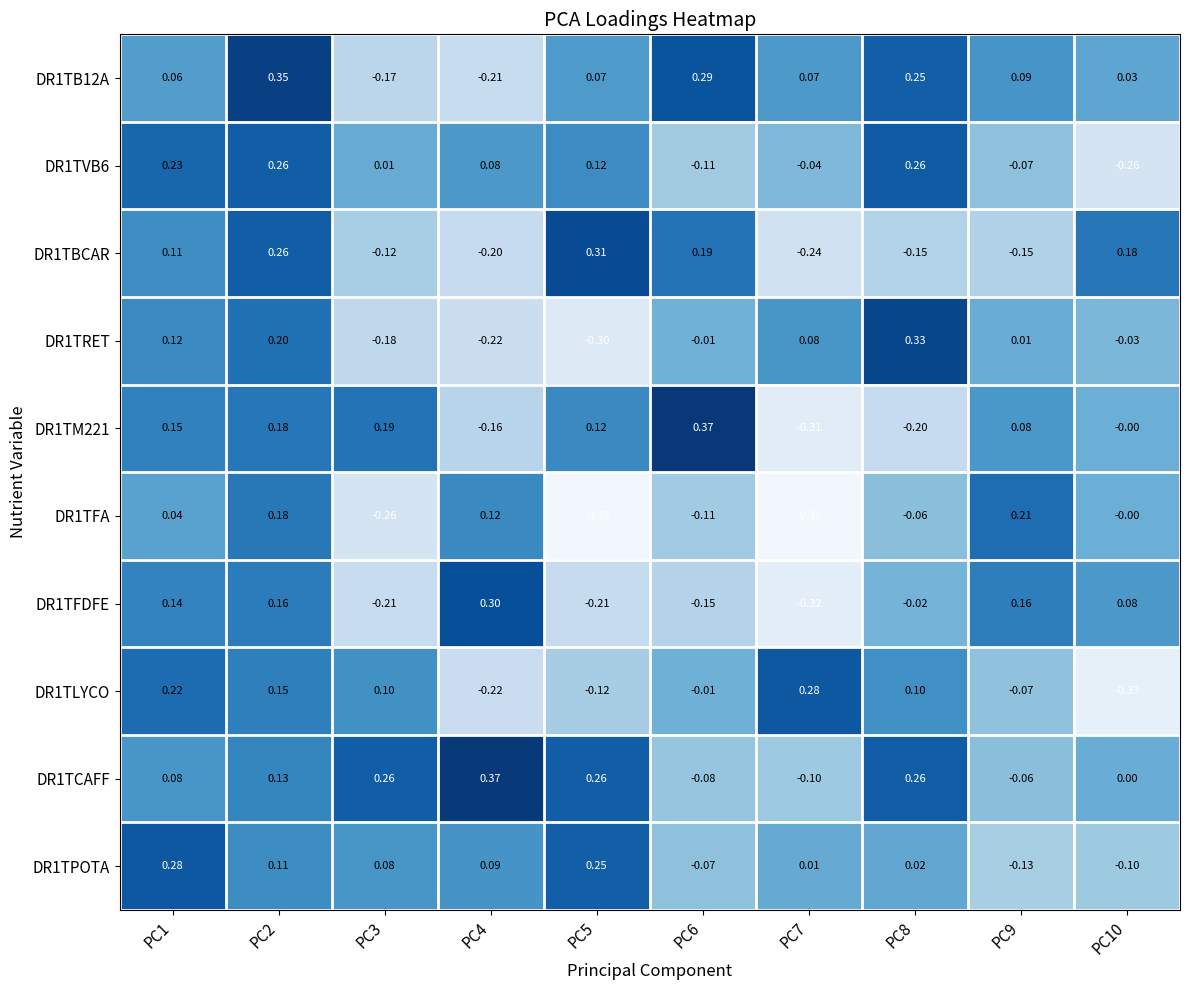

At which category does the chart reach its peak across all series?

PC6